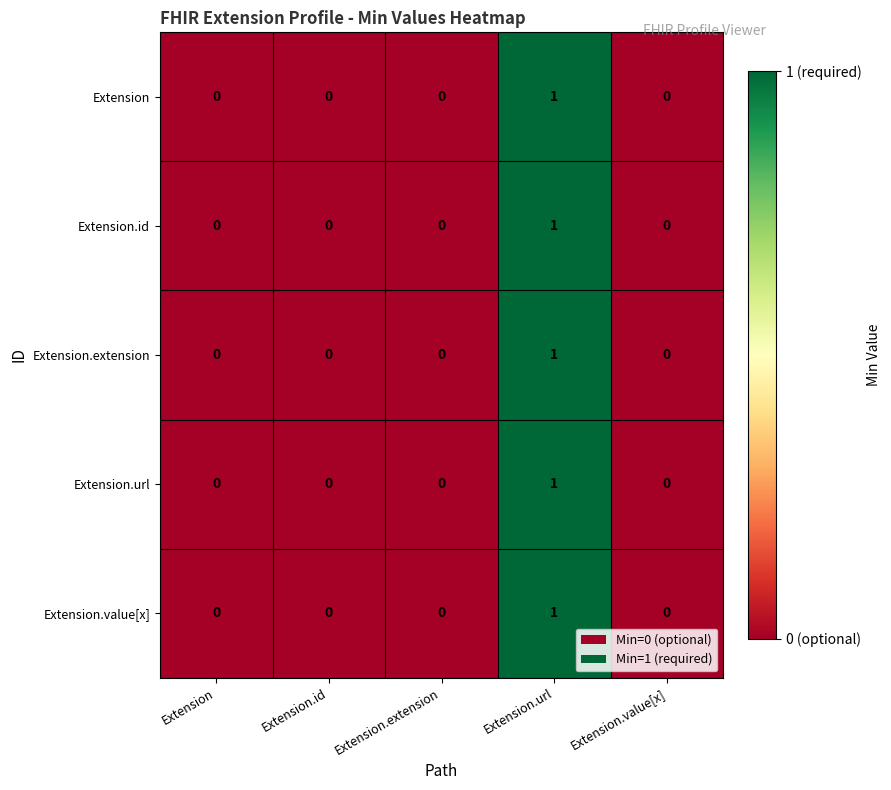

Which label corresponds to the largest value in the chart?

Extension.url